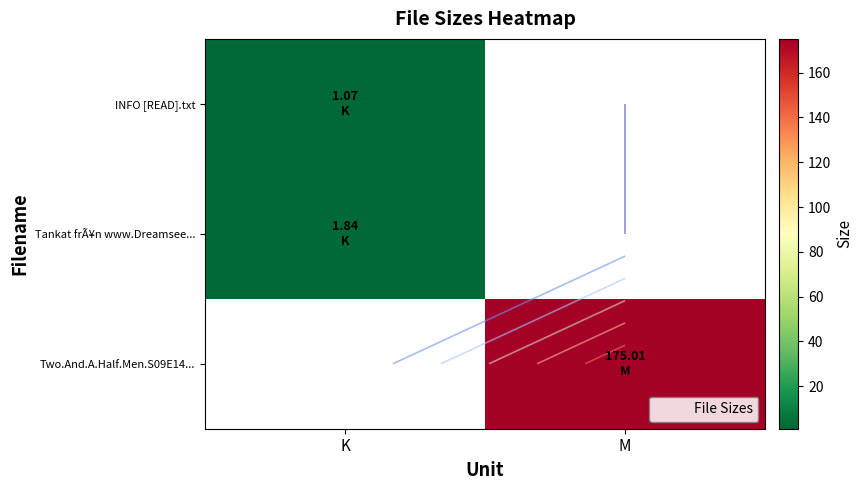

At which label does Two.And.A.Half.Men.S09E14... first exceed 175?

M